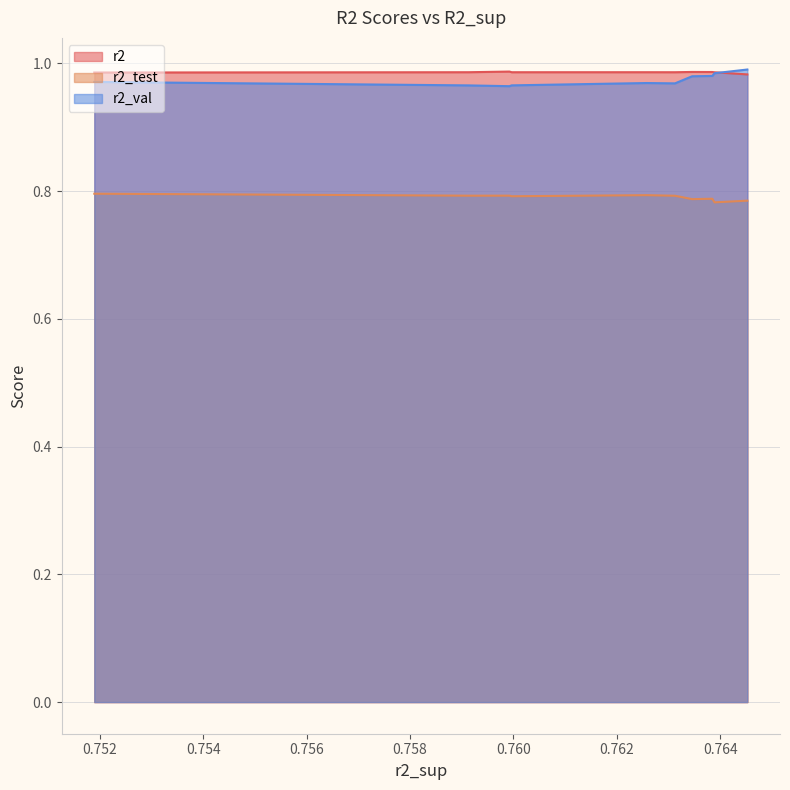

What is the average value of the r2 series?

1.0